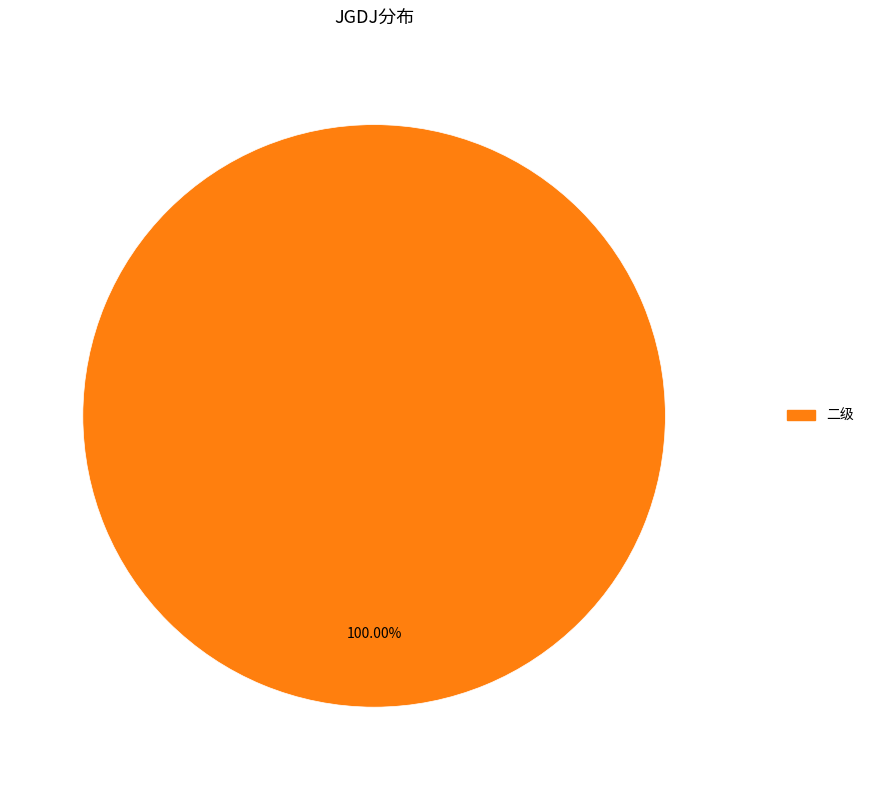

Is 二级 the majority of the pie?

Yes